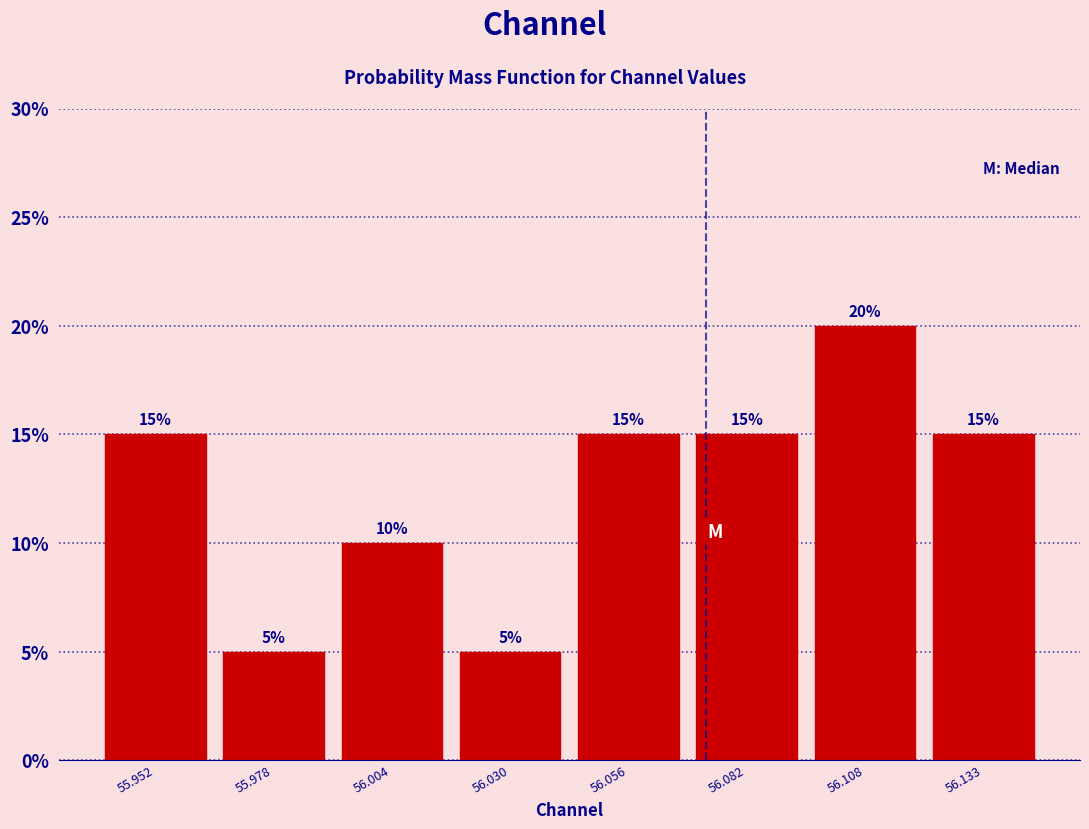

How tall is the bar that spans 56.095 to 56.120 on the x-axis? The bar edges are not printed on the chart, so give them approximately, as read against the axis.

20